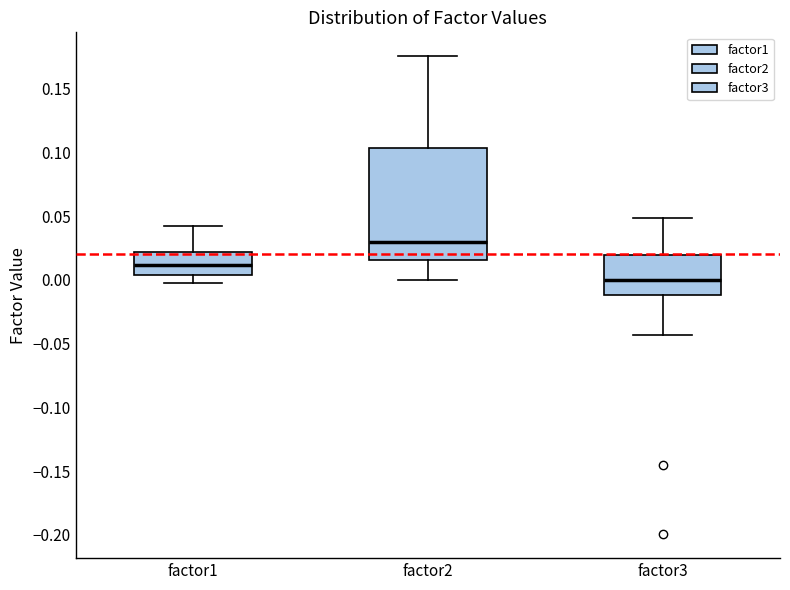

Which box's median line is the highest?

factor2